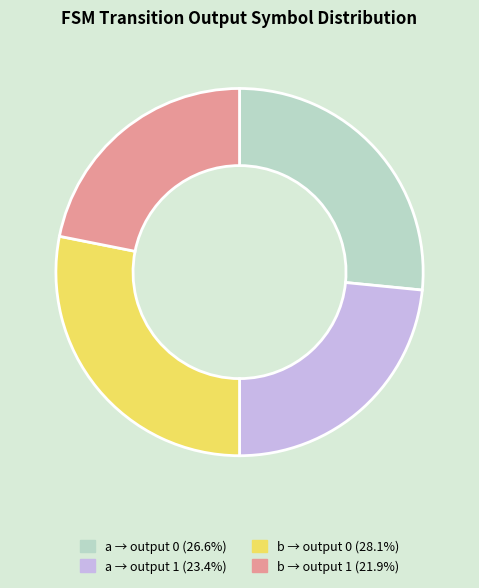

Combined, do b → output 1 (21.9%) and a → output 0 (26.6%) account for over 50%?

No